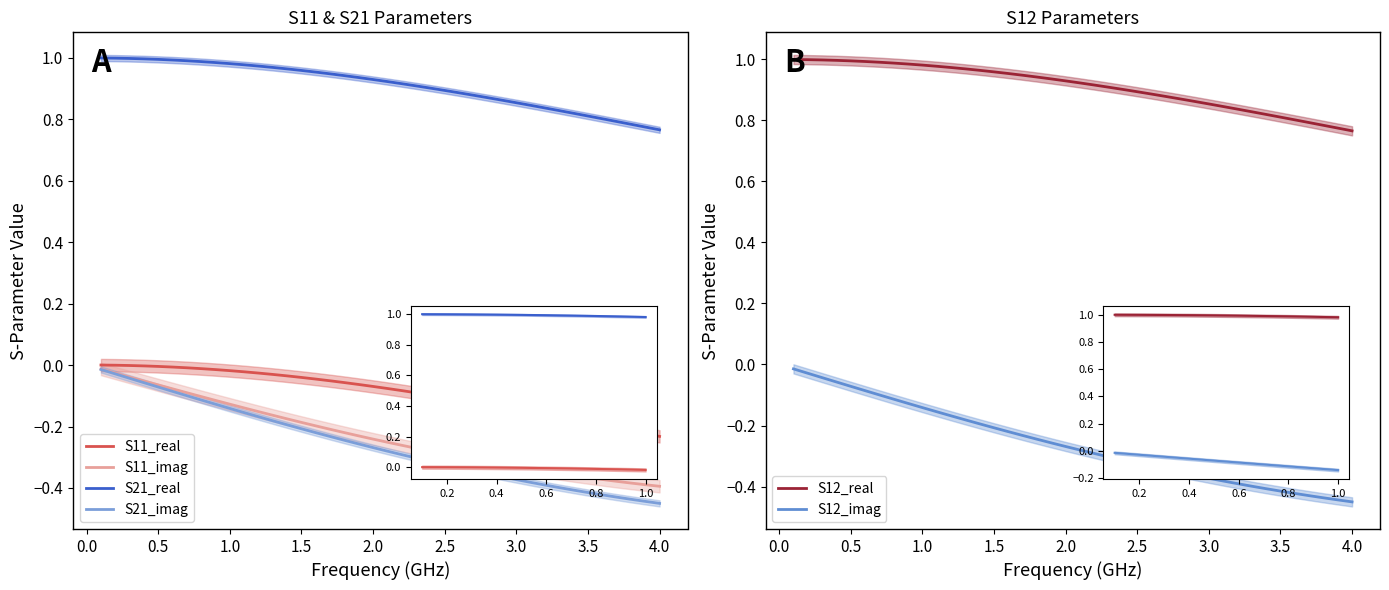

True or false: S11_imag and S11_real cross at least once.

False